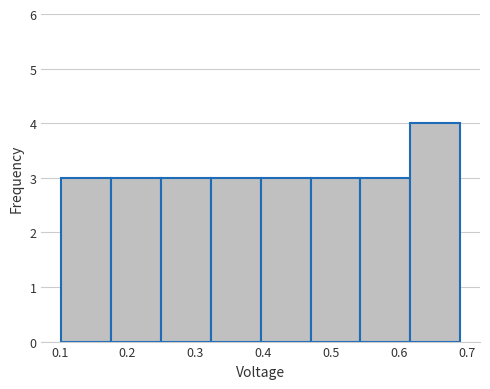

What is the height of the bar covering 0.62 to 0.69 on the x-axis? Neither the bar edges nor the heights are printed on the chart, so give them approximately, as read against the axes.

4